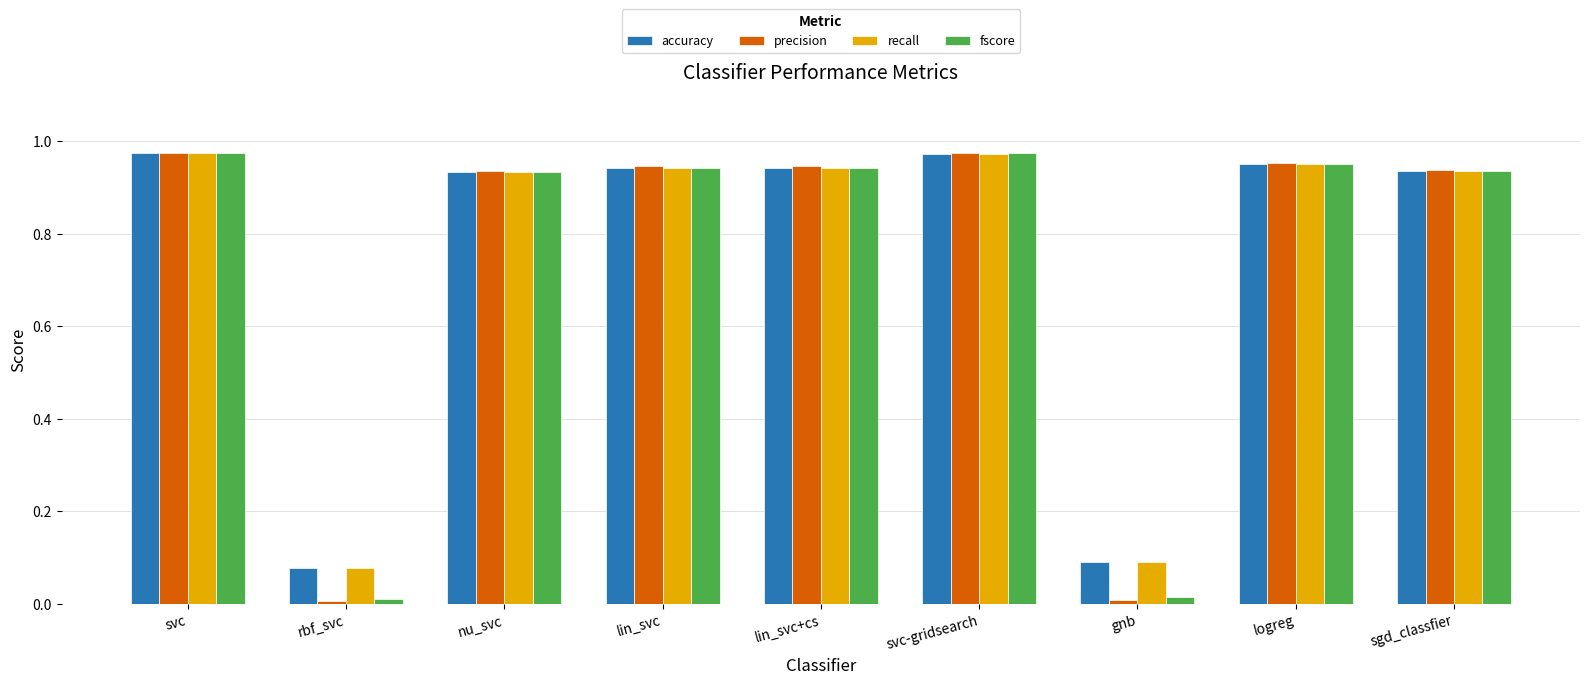

Is it true that precision equals 0.3 at lin_svc?

False